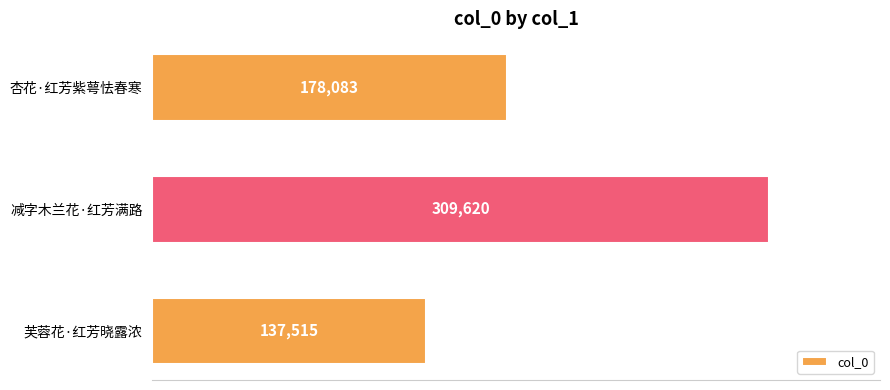

What is the change in value from 减字木兰花·红芳满路 to 芙蓉花·红芳晓露浓?

-172105